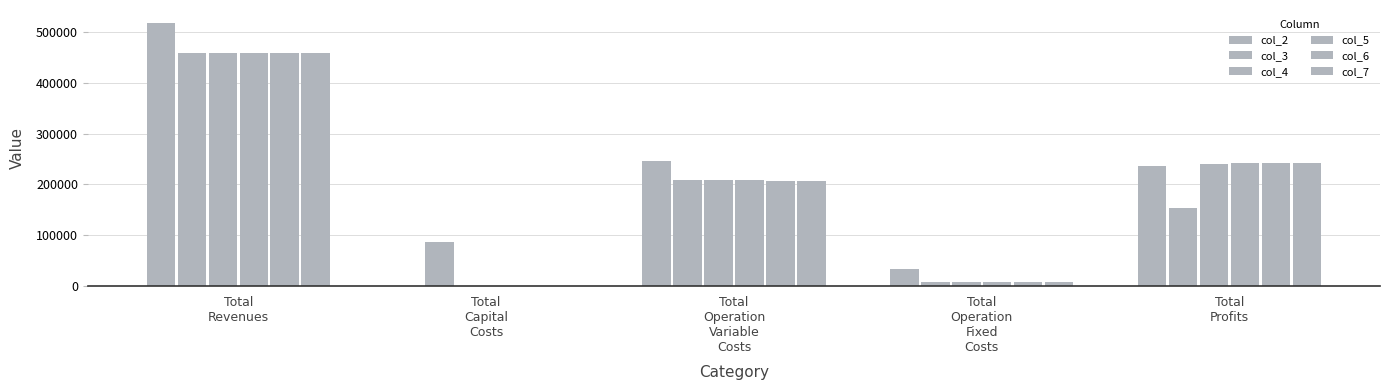

Are the bars horizontal?

No